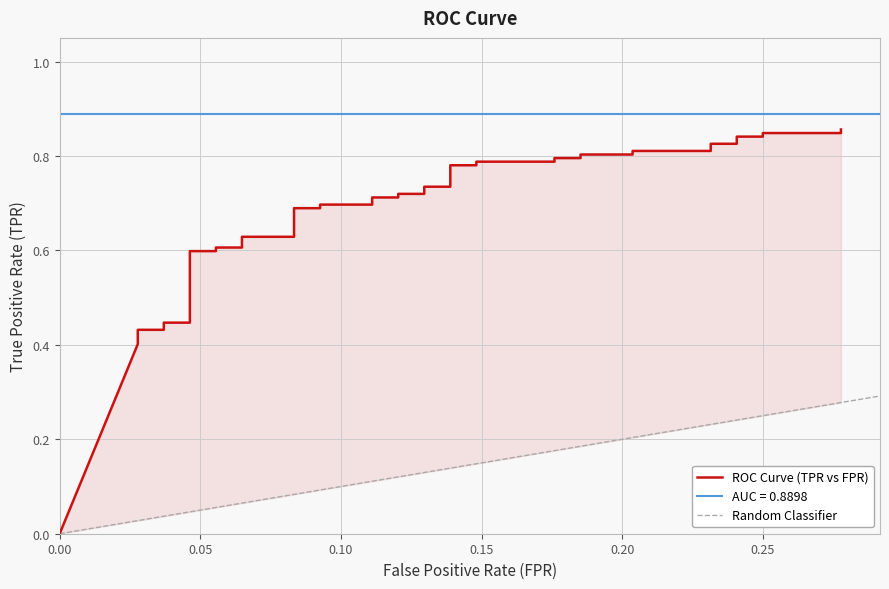

Is this an area chart (filled region under the line)?

No